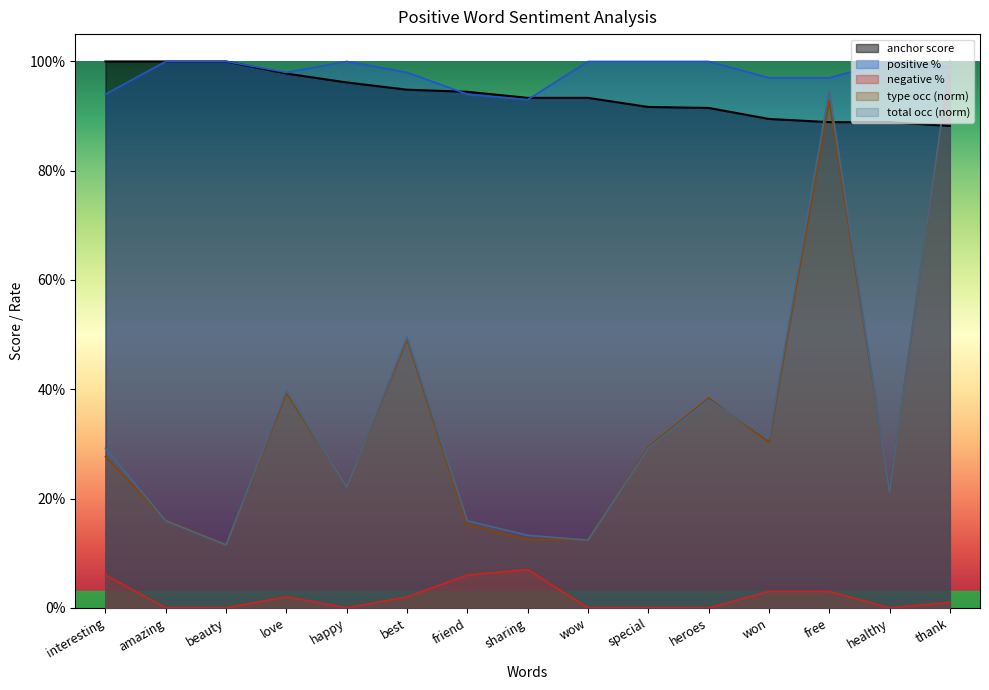

True or false: anchor score has more than 2 points higher than both neighbors.

False